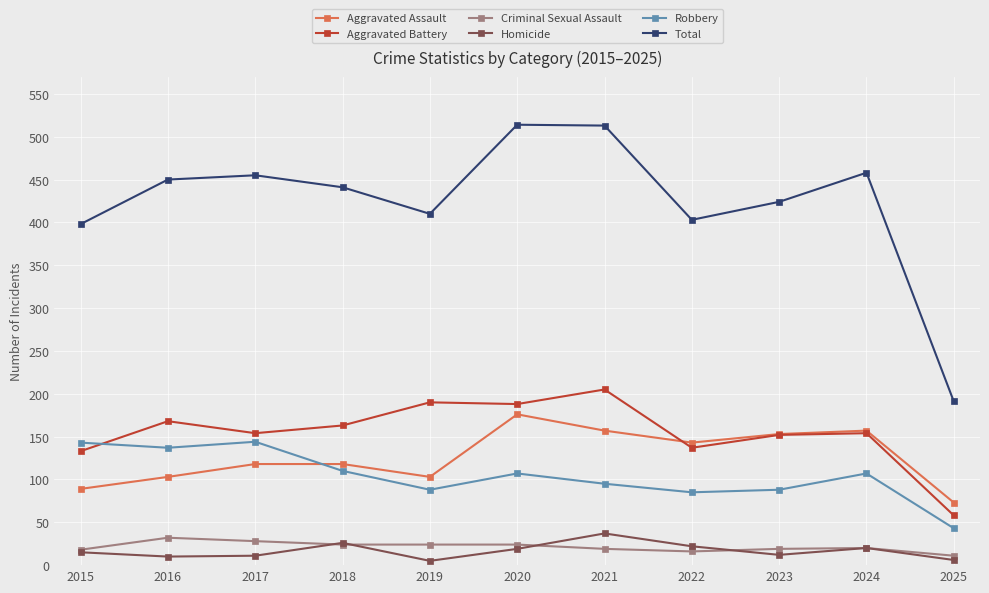

Which series has the largest total across all categories?

Total